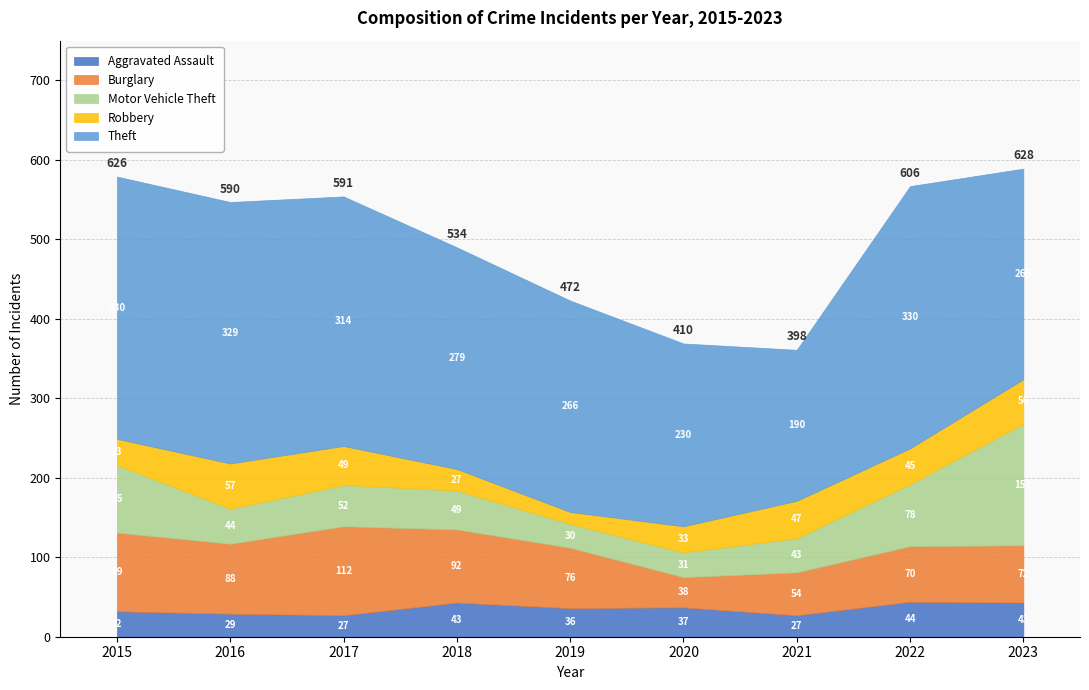

What is the total value across all series at 2017?

554